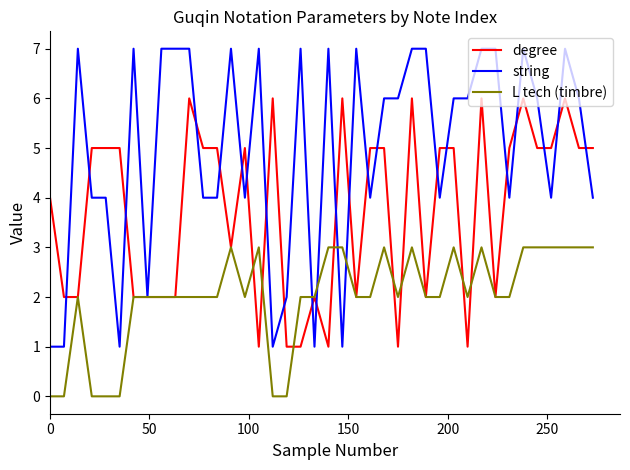

Rank the series by their maximum value, from highest to lowest.

string, degree, L tech (timbre)